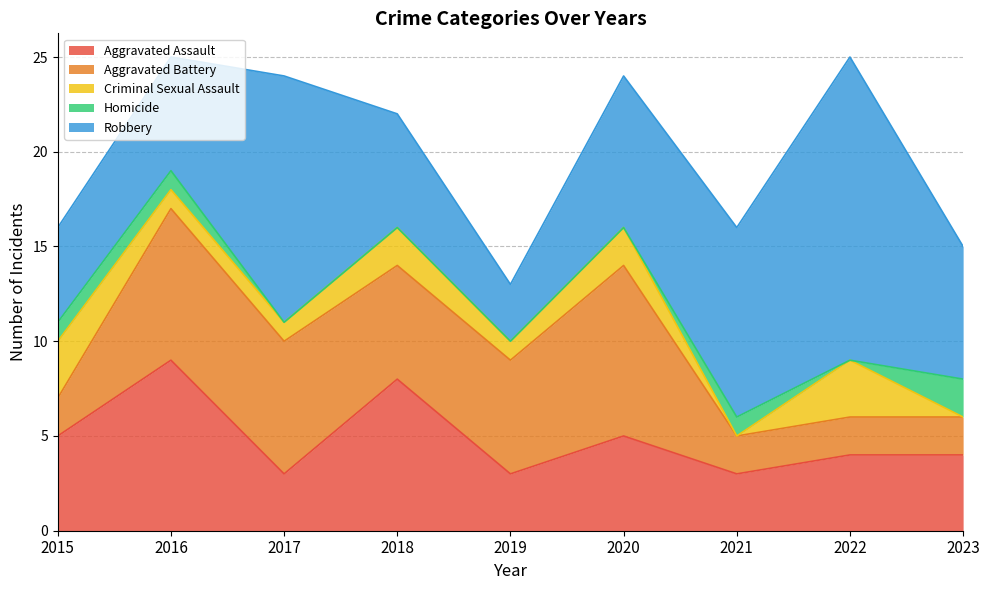

What is the sum of all Robbery values?

74